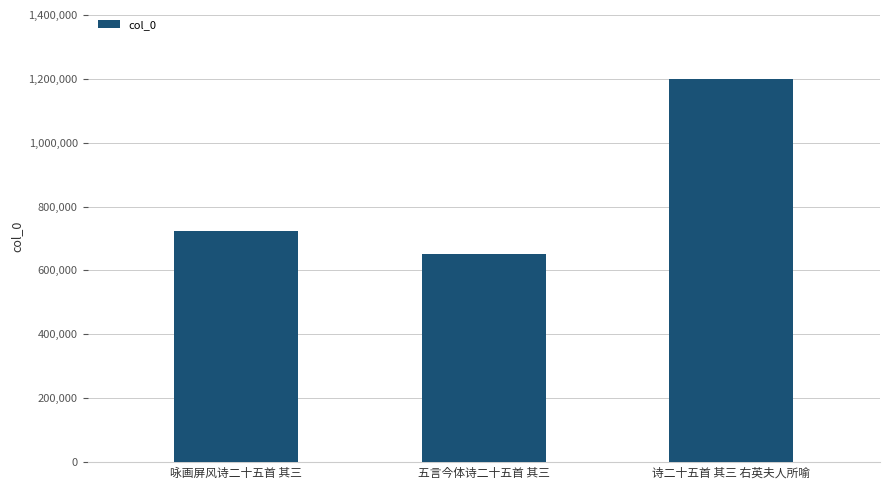

What position from the left is 五言今体诗二十五首 其三?

2